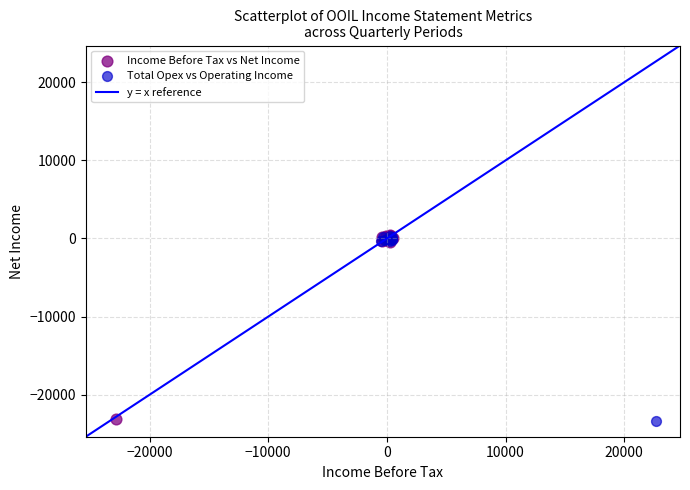

Which series has the widest spread of Y values?

Total Opex vs Operating Income